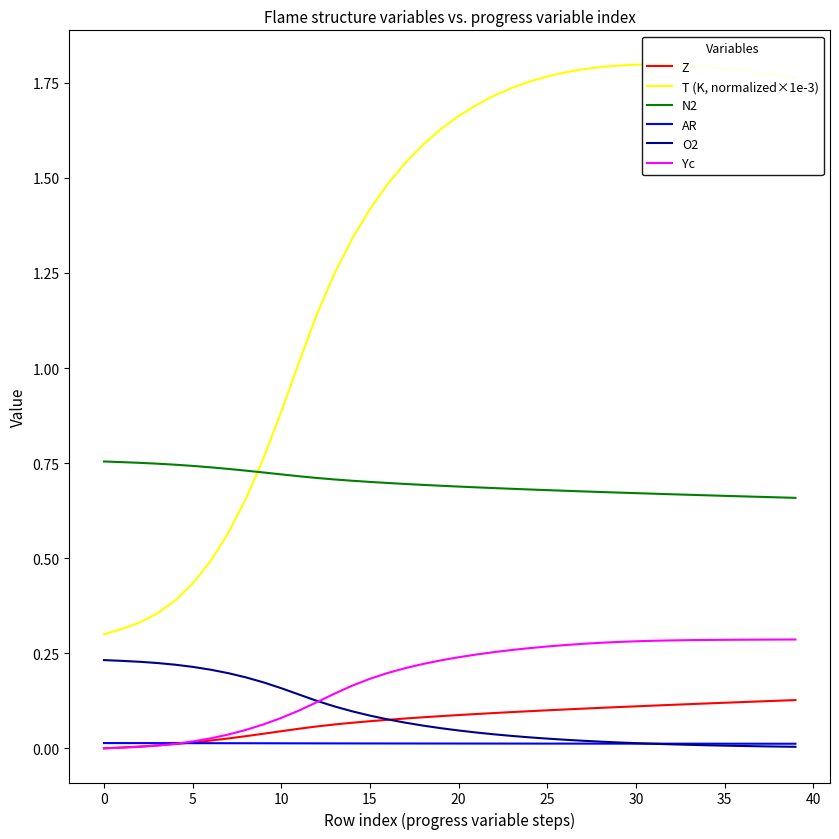

True or false: Z and T (K, normalized×1e-3) intersect in this chart.

False